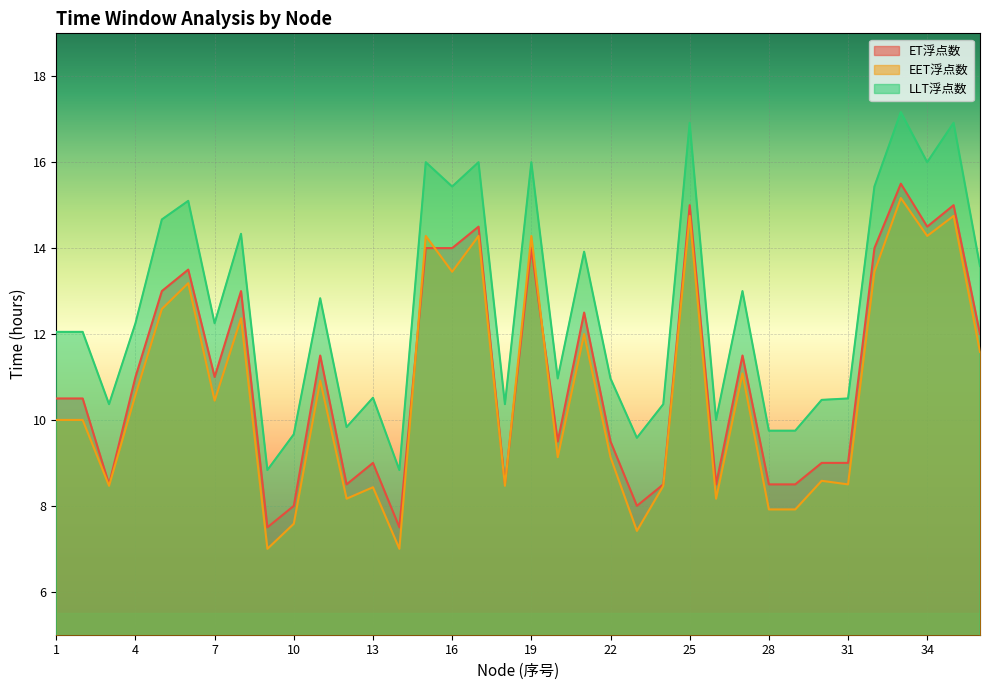

What is the average value of the LLT浮点数 series?

12.6